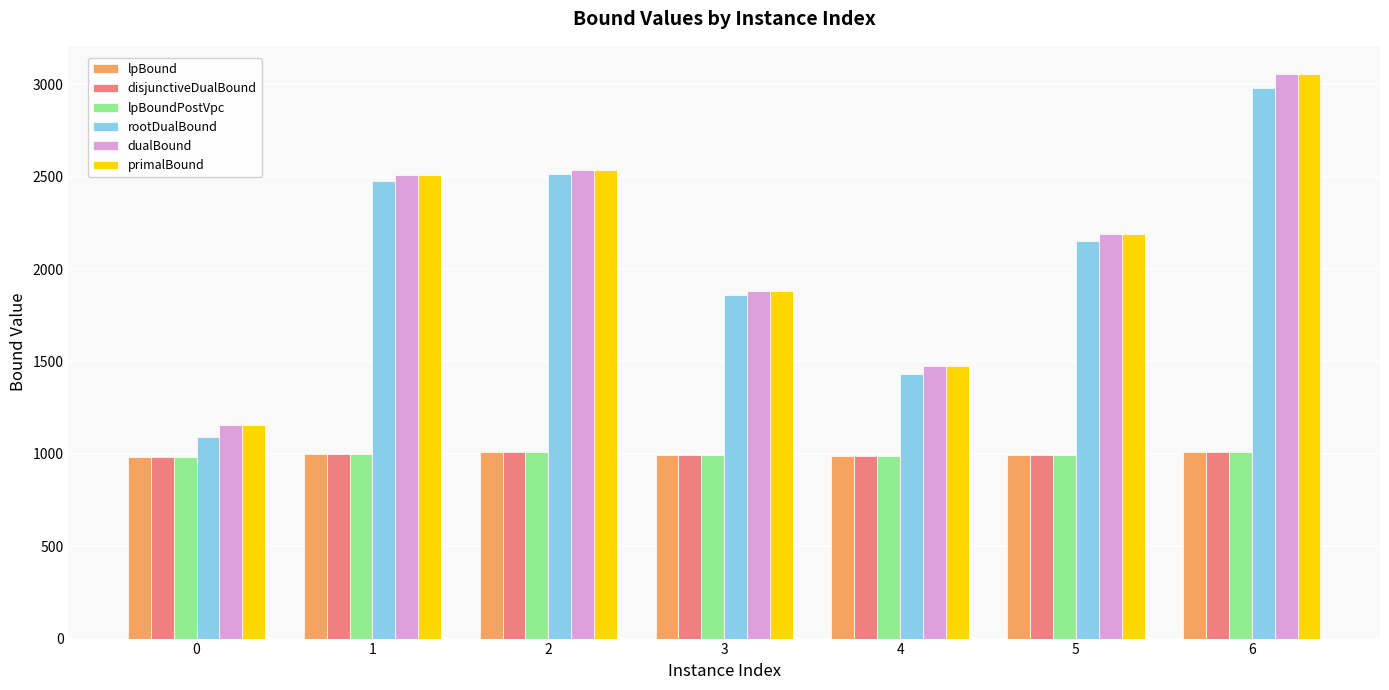

What is the difference between the disjunctiveDualBound values at 6 and 5?

12.7